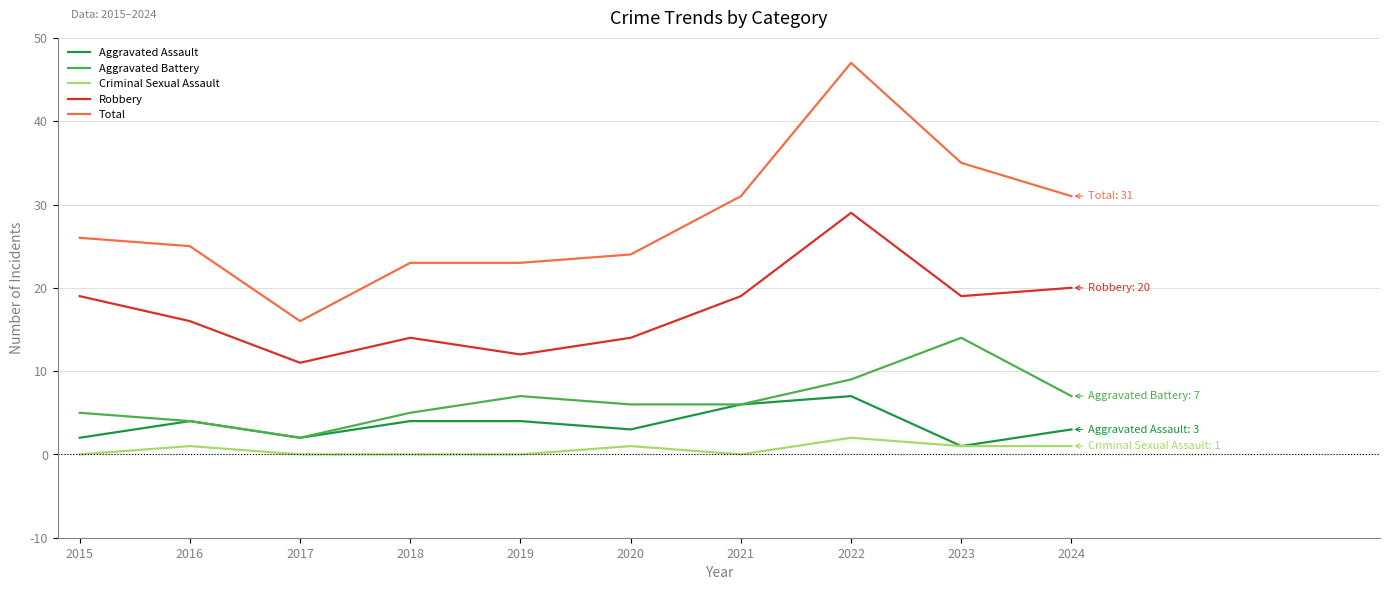

What is the highest value of the Aggravated Assault series?

7